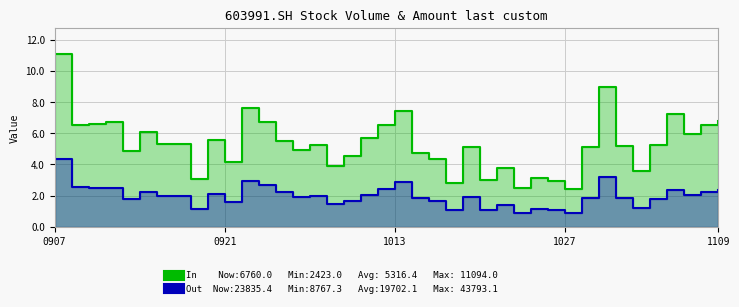

What is the average value of the In series?

5.3